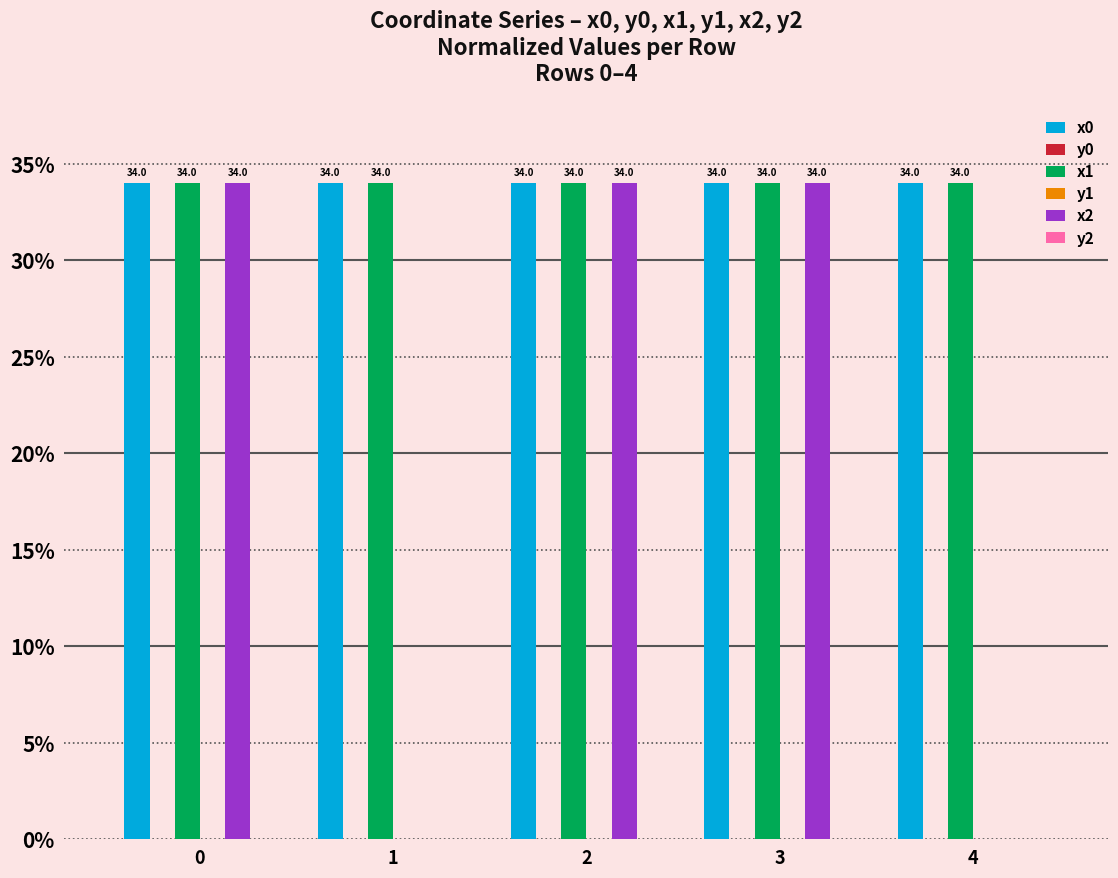

What is the total value across all series at 0?

102.0